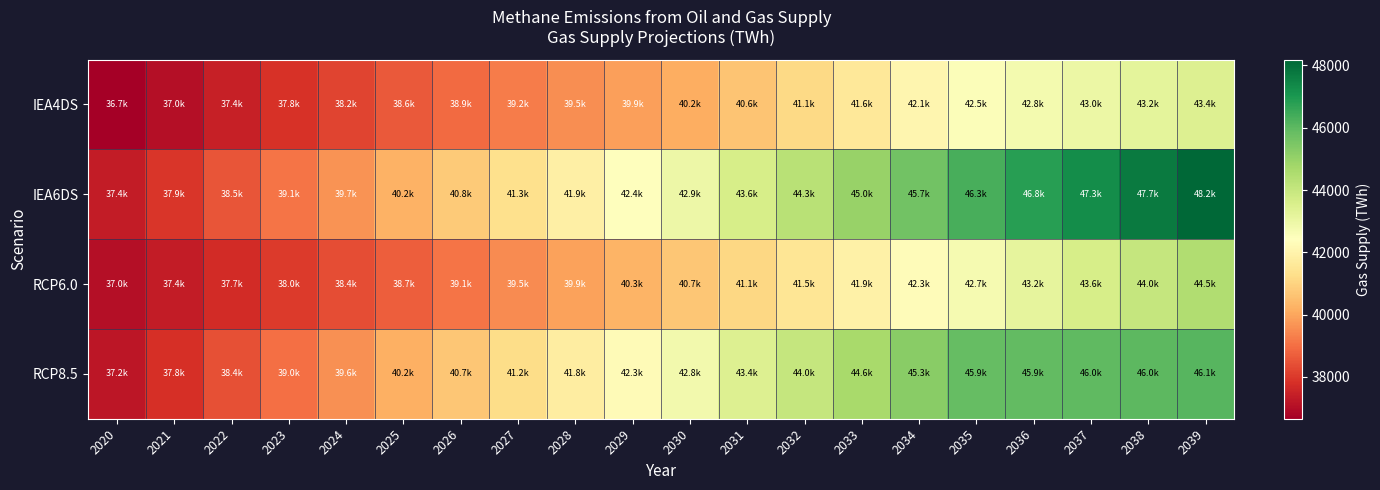

Between 2021 and 2038, which series saw the biggest shift?

IEA6DS